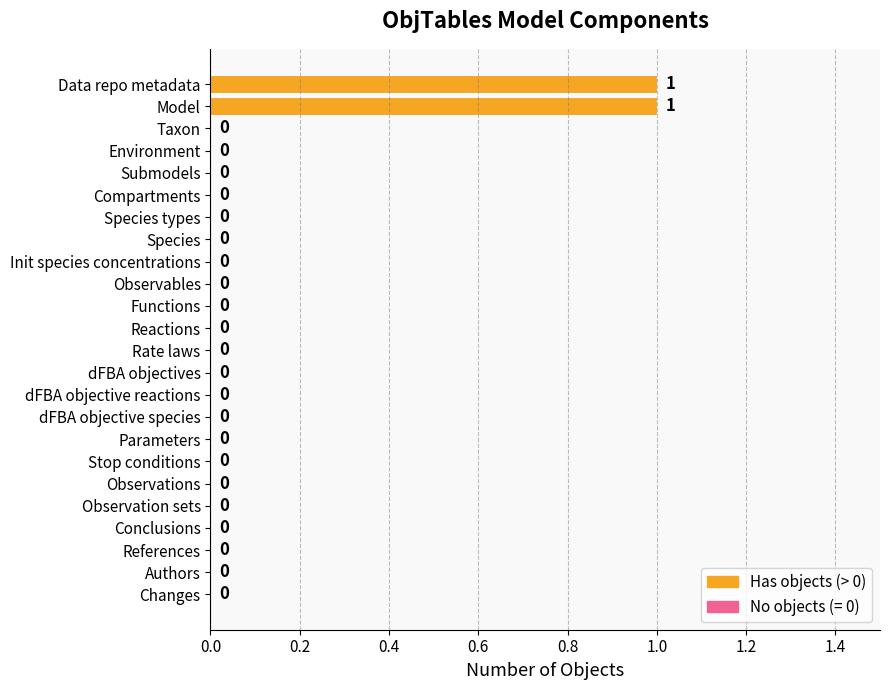

How many values are between 0 and 1?

24